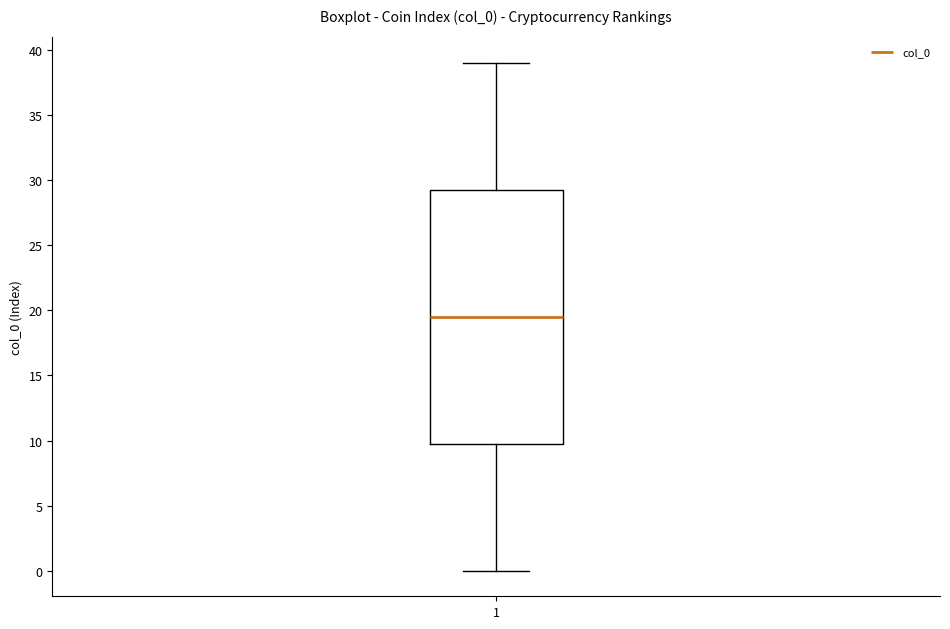

Read this box plot against the y-axis: the position of the median line, the range covered by the box, and the ends of both whiskers. The values are not printed on the chart, so give them approximately, as read against the axis.

median 19.5, box 10.0 to 29.5, whiskers 0.0 to 39.0